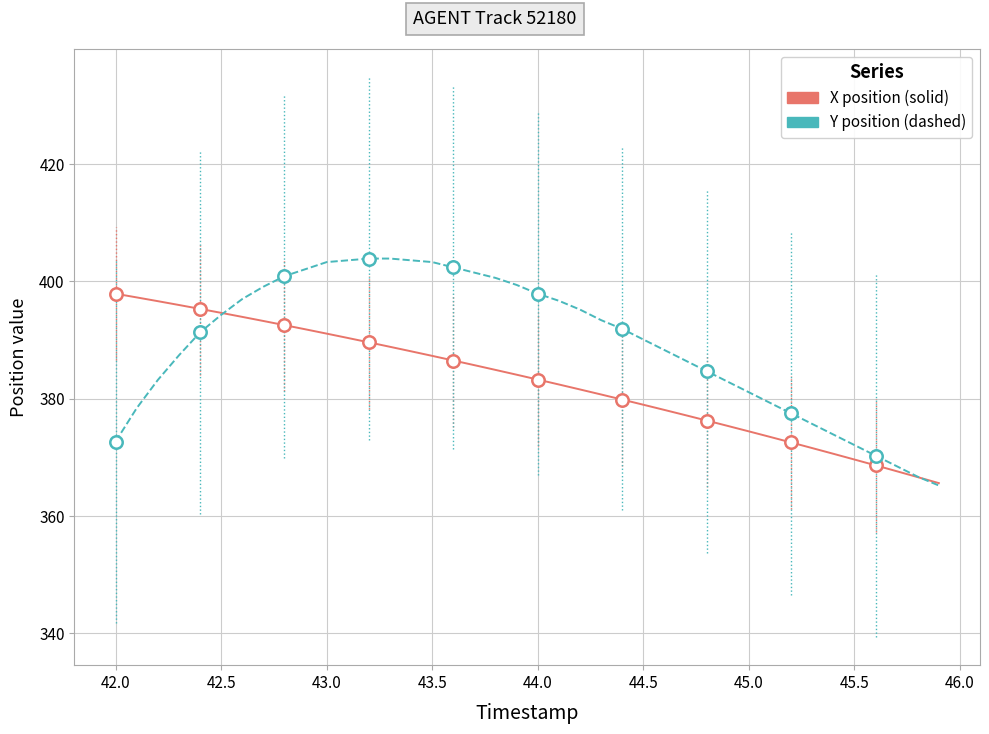

Is this an area chart (filled region under the line)?

No